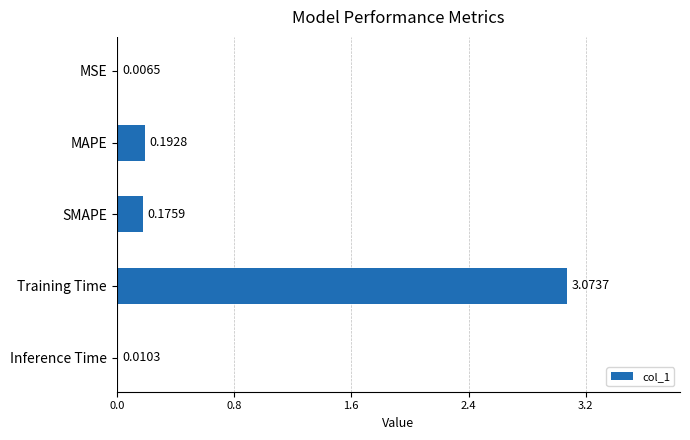

What is the change in value from MSE to SMAPE?

+0.2